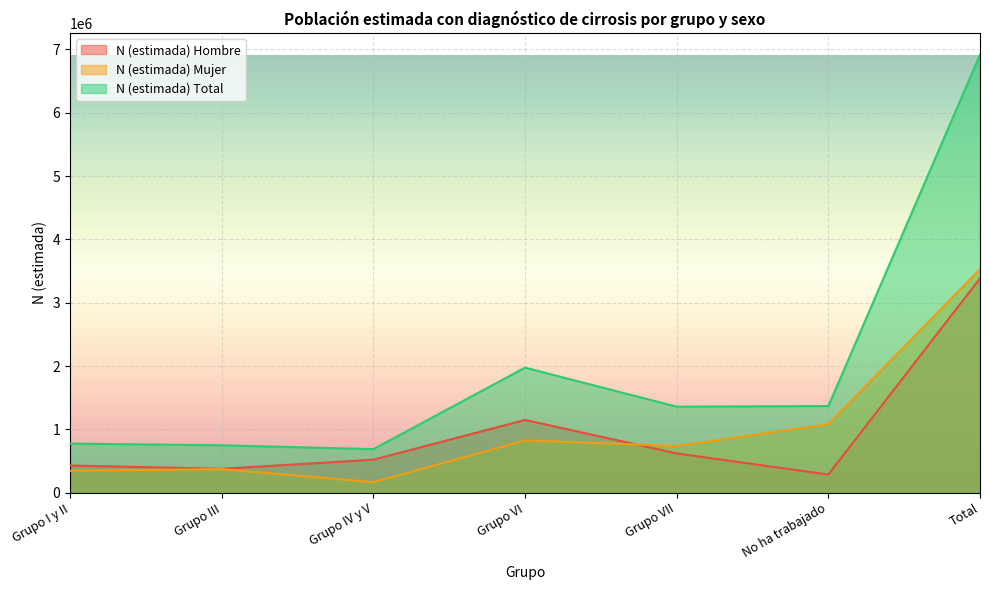

Reading left to right, what are all the values shown in this chart?

N (estimada) Hombre: 429092	377227	521914	1149638	620706	287145	3385722
N (estimada) Mujer: 347055	372273	166123	825876	738244	1082025	3531596
N (estimada) Total: 776147	749500	688036	1975514	1358950	1369170	6917318